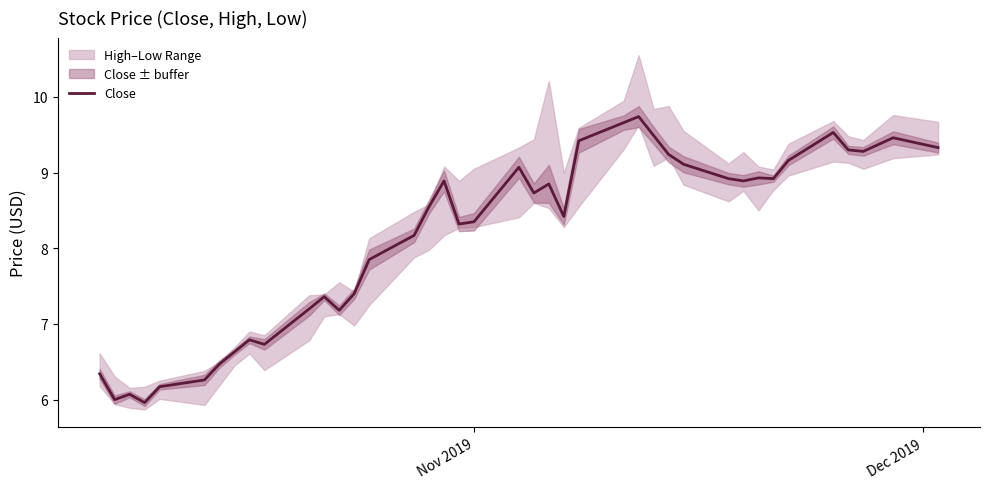

What is the highest value of the Close series?

9.7